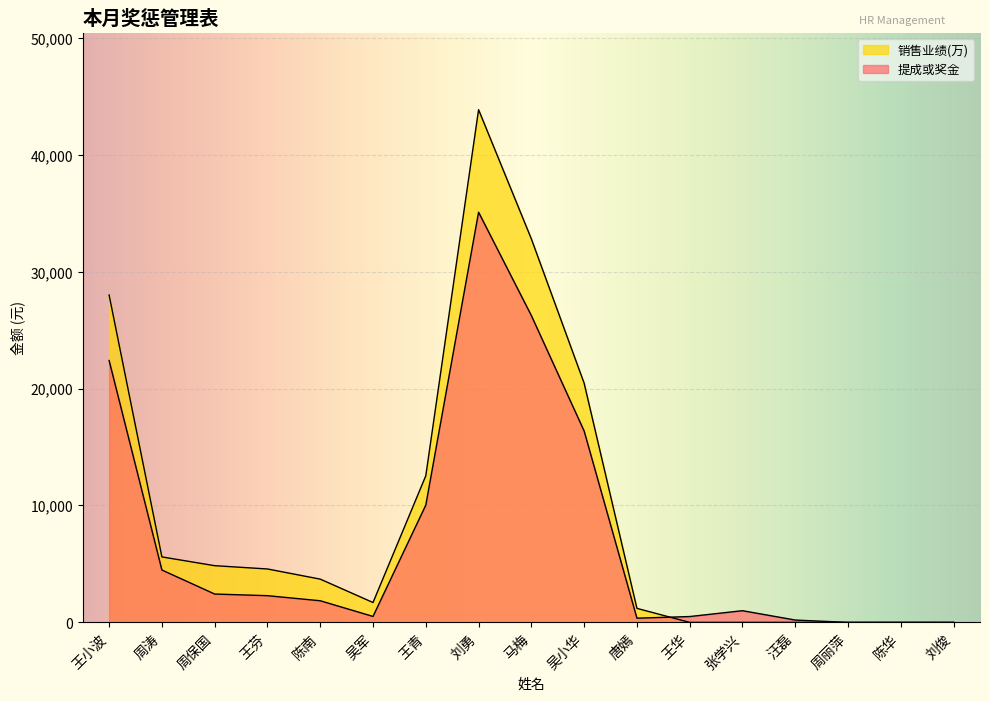

Where does the 提成或奖金 series first go above 1850?

王小波